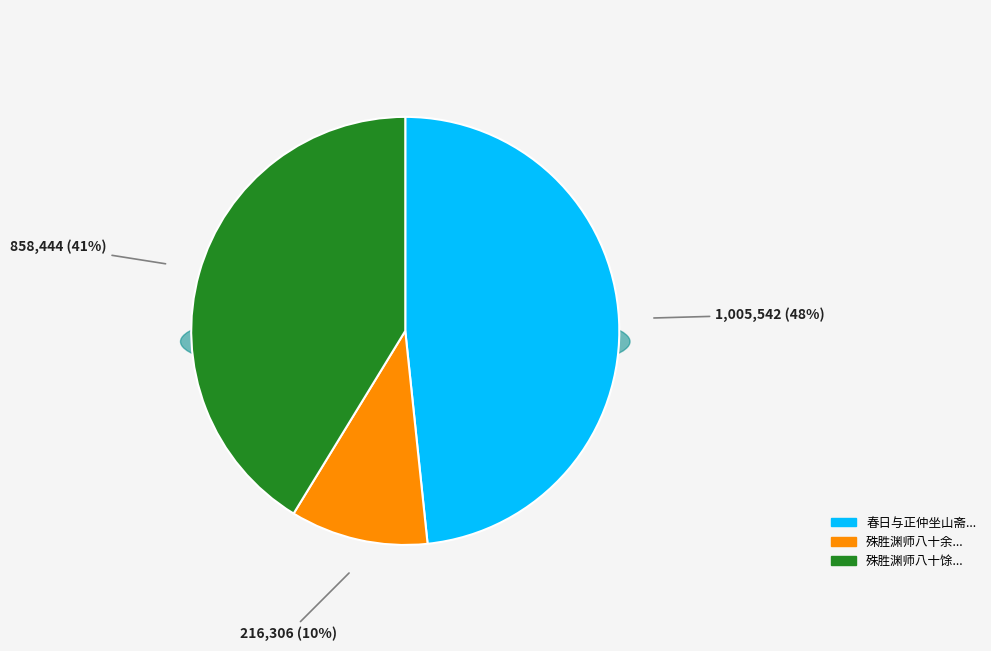

To the nearest percent, what portion does 殊胜渊师八十余因见访问之近来如何答曰随缘 represent?

10%